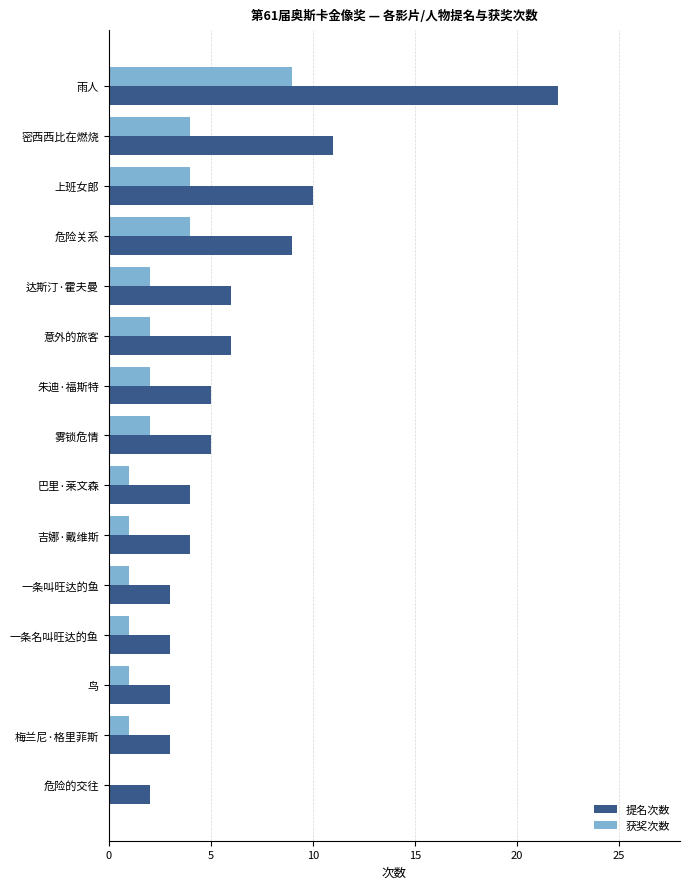

Which series changed the most between 朱迪·福斯特 and 一条名叫旺达的鱼?

提名次数